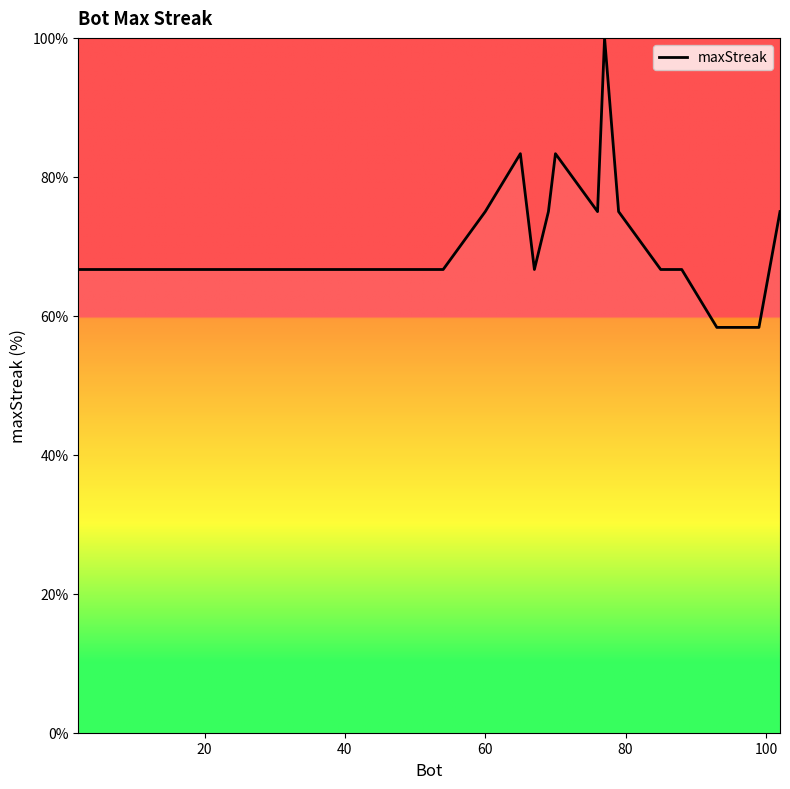

What is the maximum value shown in the chart?

100.0